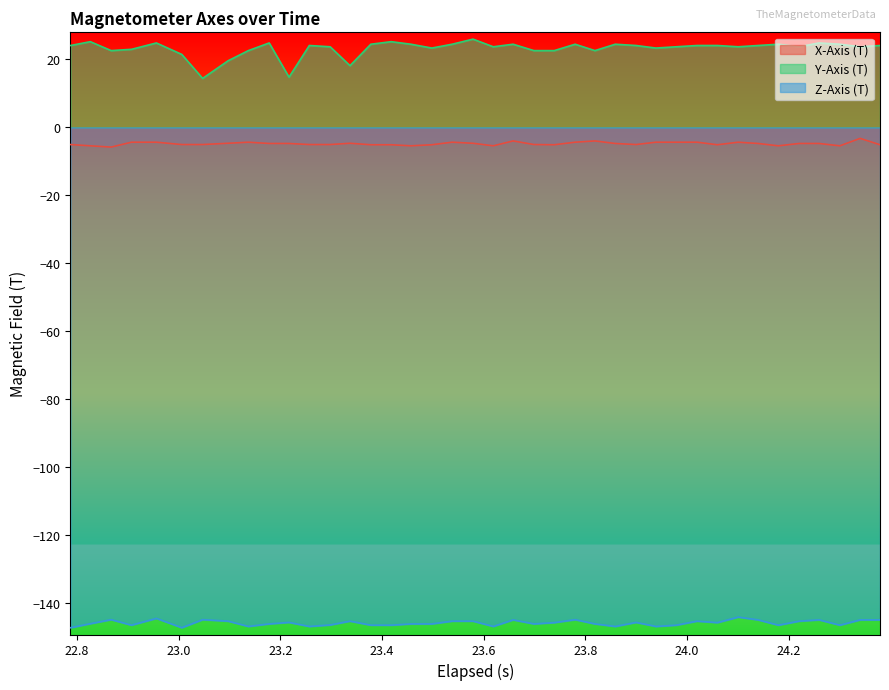

True or false: Y-Axis (T) and Z-Axis (T) intersect in this chart.

False